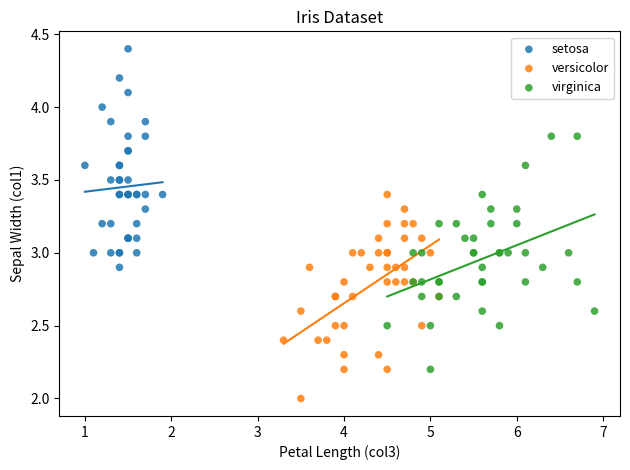

Which series reaches the maximum Y coordinate?

setosa